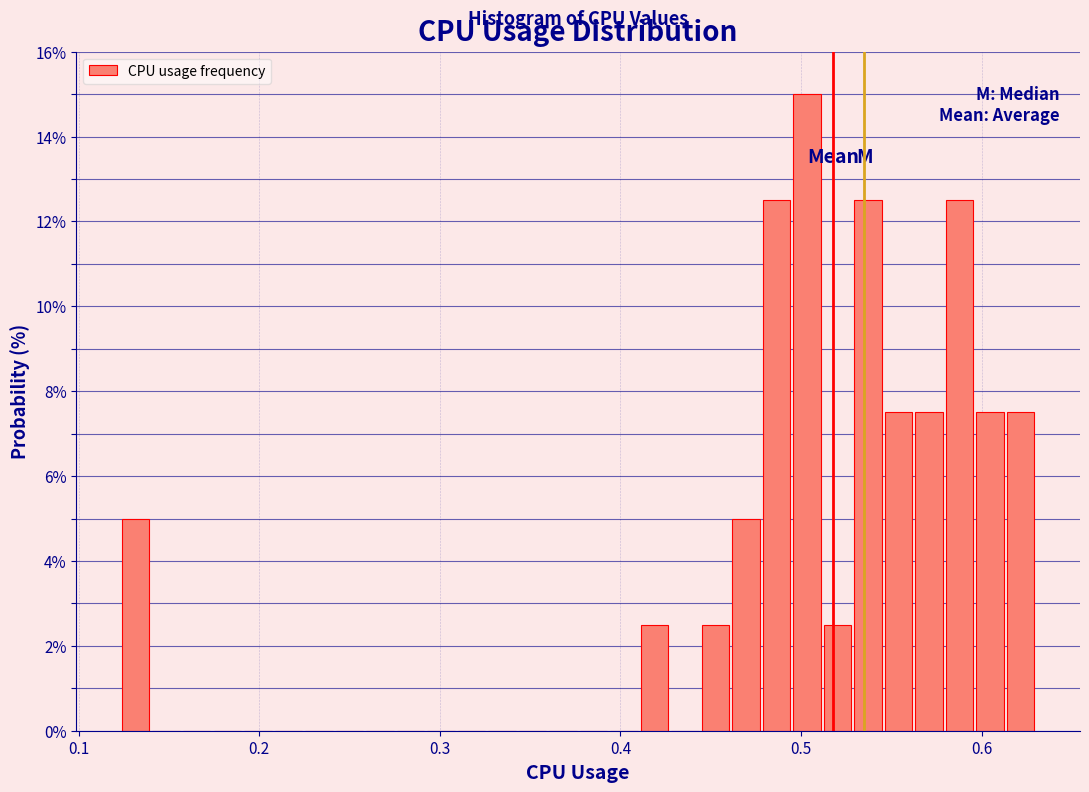

Read against the x-axis, roughly where is the centre of the tallest bar?

0.50